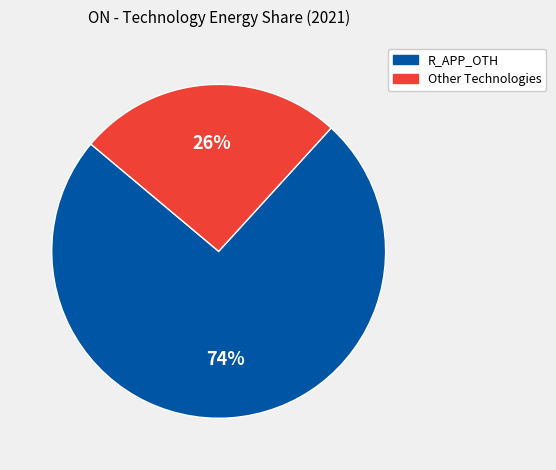

Is there a majority slice in this chart?

Yes